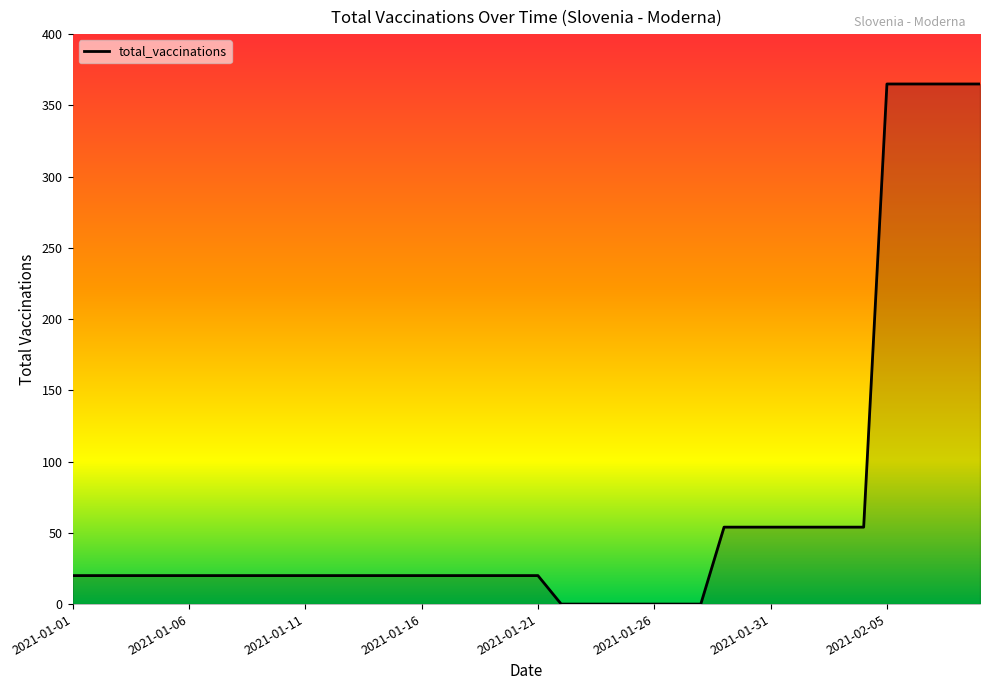

What is the difference between the maximum and minimum values?

365